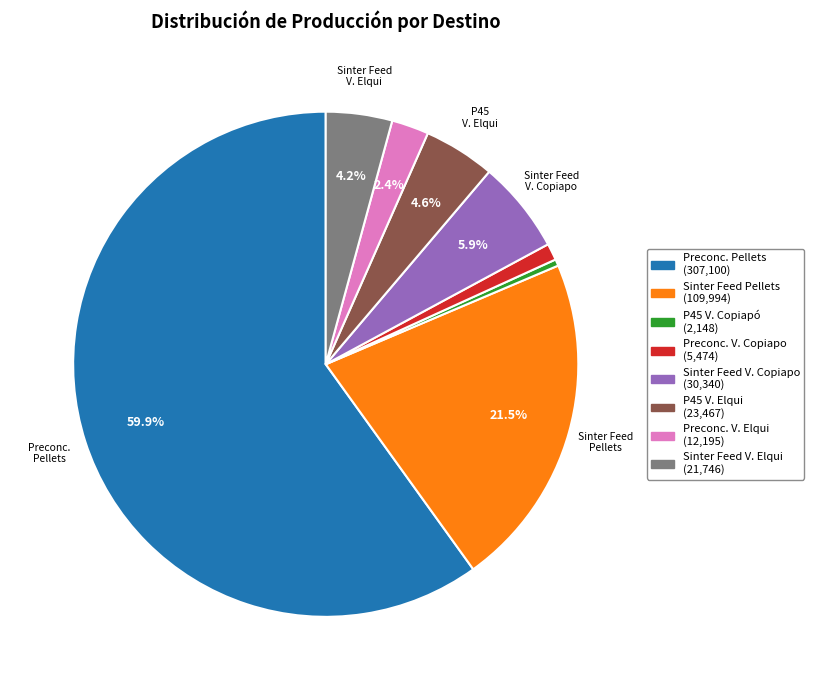

To the nearest percent, what is the difference between the largest and smallest slice percentages?

60%